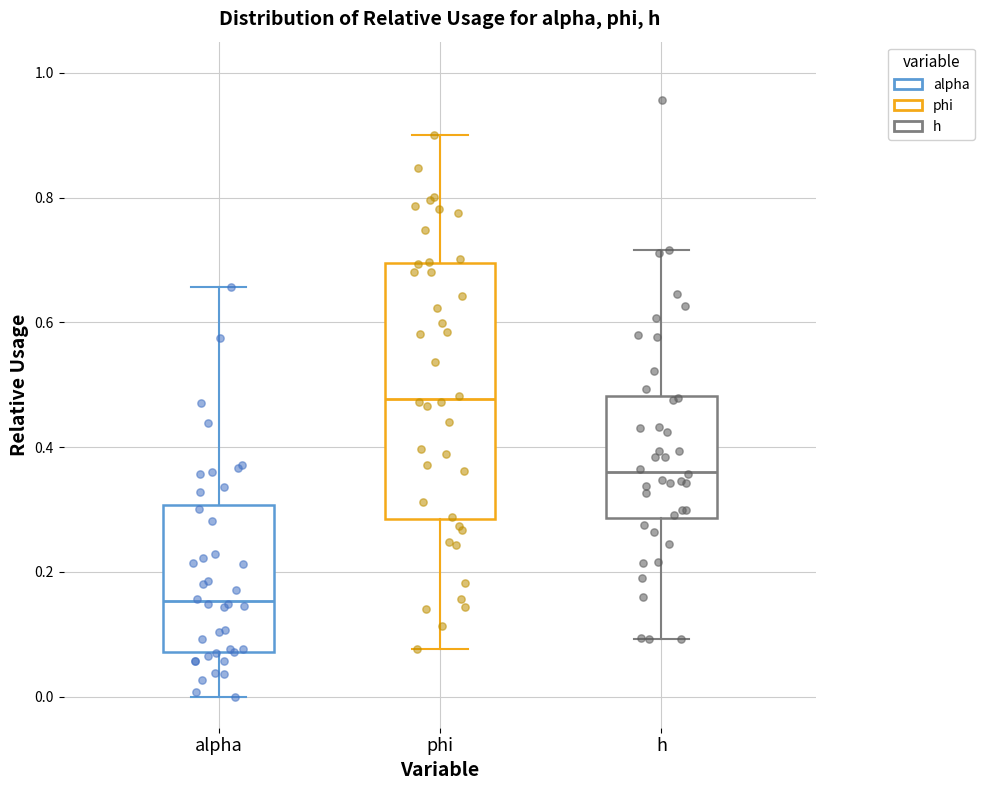

Reading left to right, read every box against the y-axis: the position of its median line, the range the box covers, and the ends of its whiskers. The values are not printed on the chart, so give them approximately, as read against the axis.

alpha: median 0.16, box 0.08 to 0.30, whiskers 0.00 to 0.66
phi: median 0.48, box 0.28 to 0.70, whiskers 0.08 to 0.90
h: median 0.36, box 0.28 to 0.48, whiskers 0.10 to 0.72